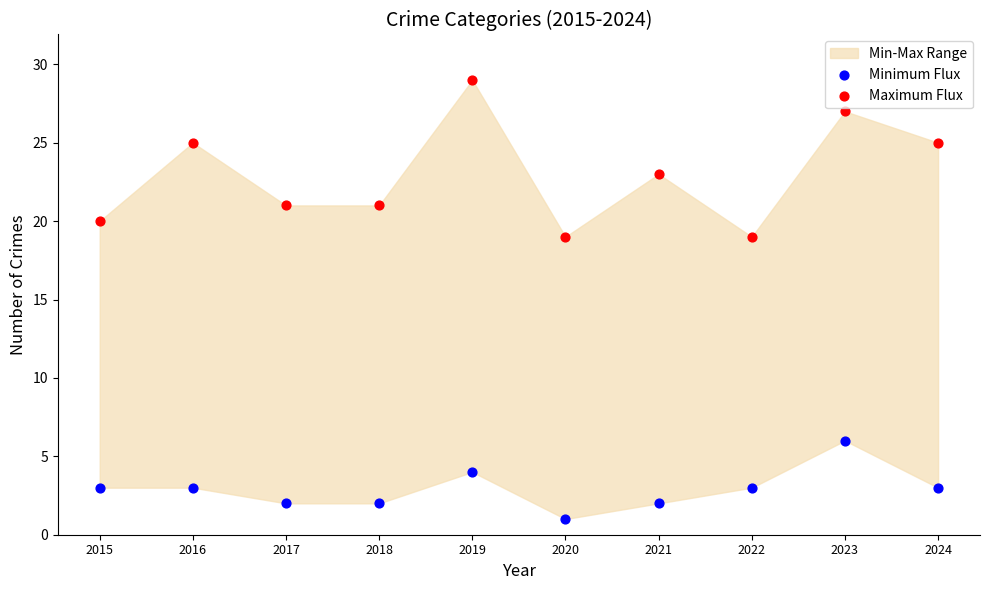

Across all data points, what is the range of Y values (max minus min)?

28